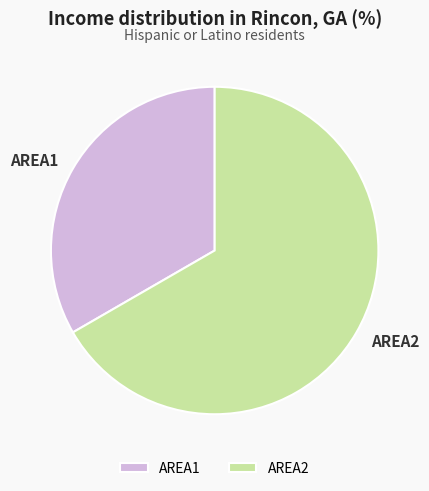

Approximately how many times larger is the value at AREA2 compared to AREA1?

2.0